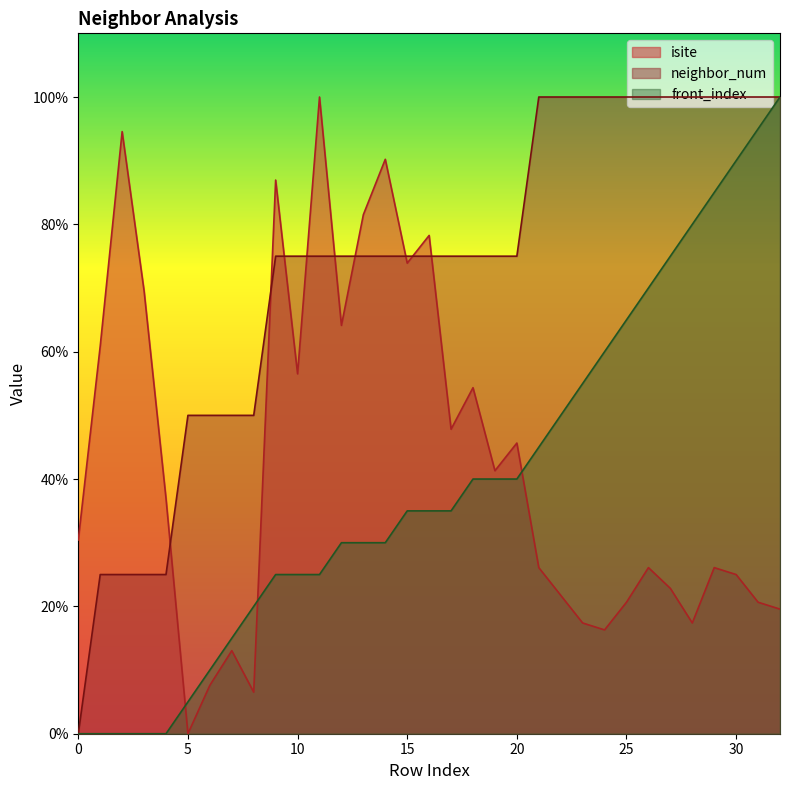

Does the chart have visible grid lines?

No